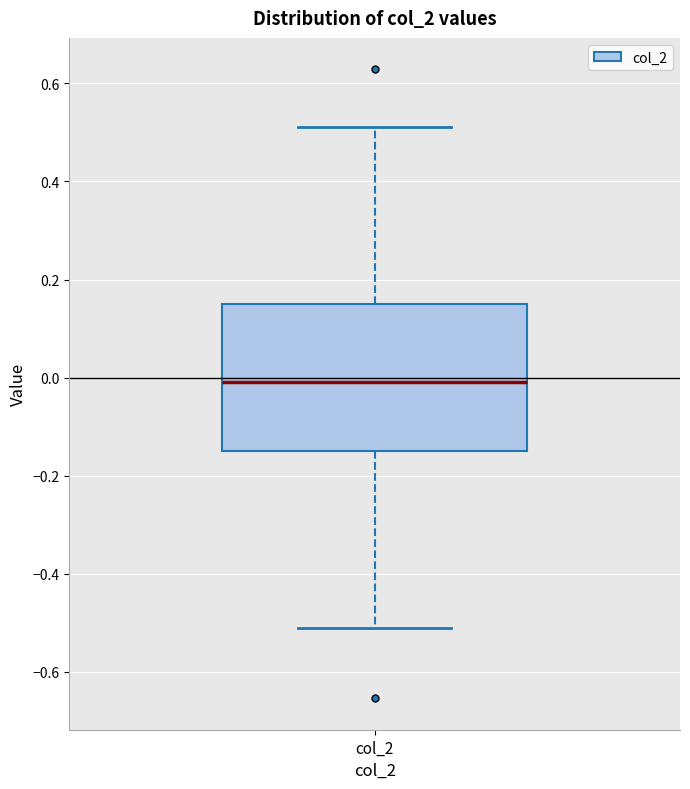

Transcribe this box plot: give where the median line is, the range the box spans, and where the two whiskers end, as read against the y-axis. The values are not printed on the chart, so give them approximately, as read against the axis.

median 0.00, box -0.14 to 0.16, whiskers -0.50 to 0.52